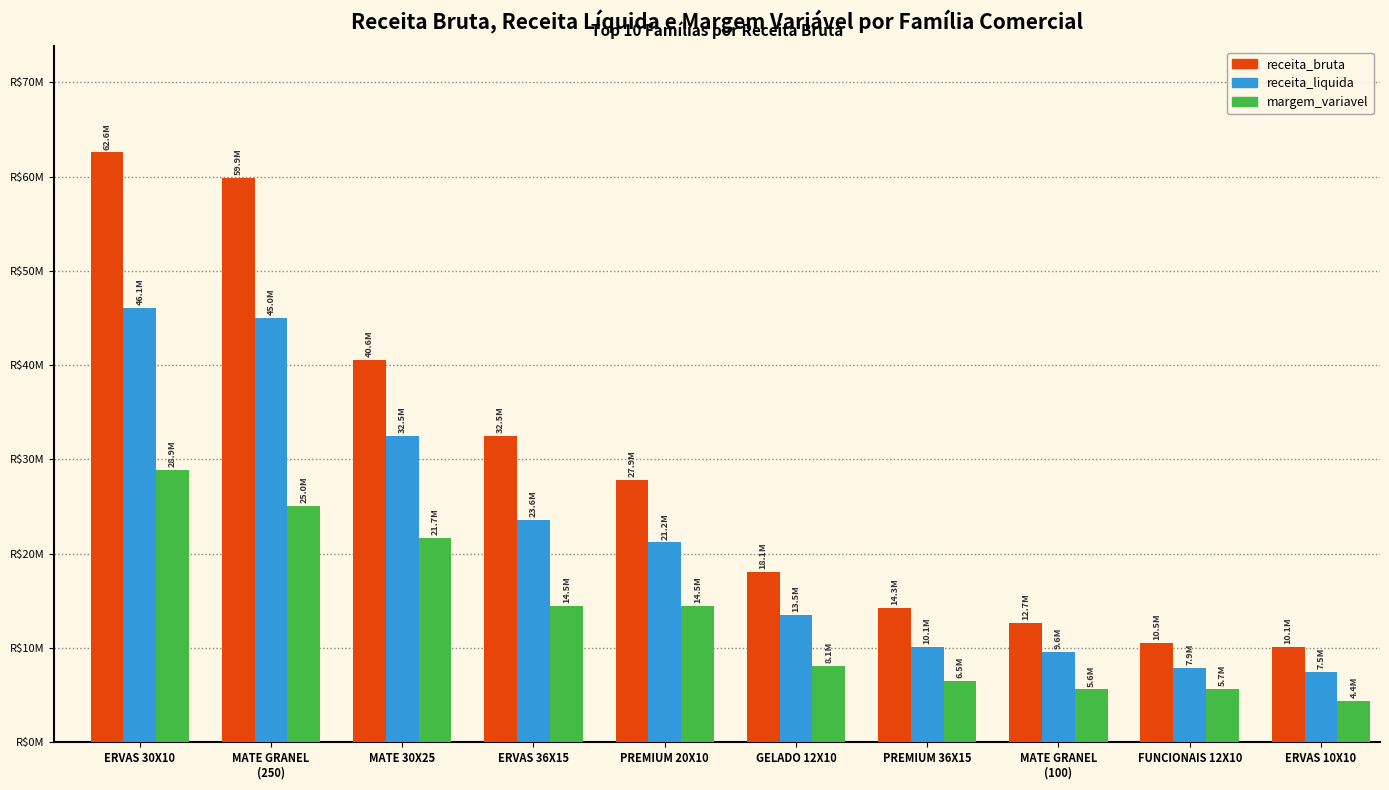

Which series has the largest total across all categories?

receita_bruta